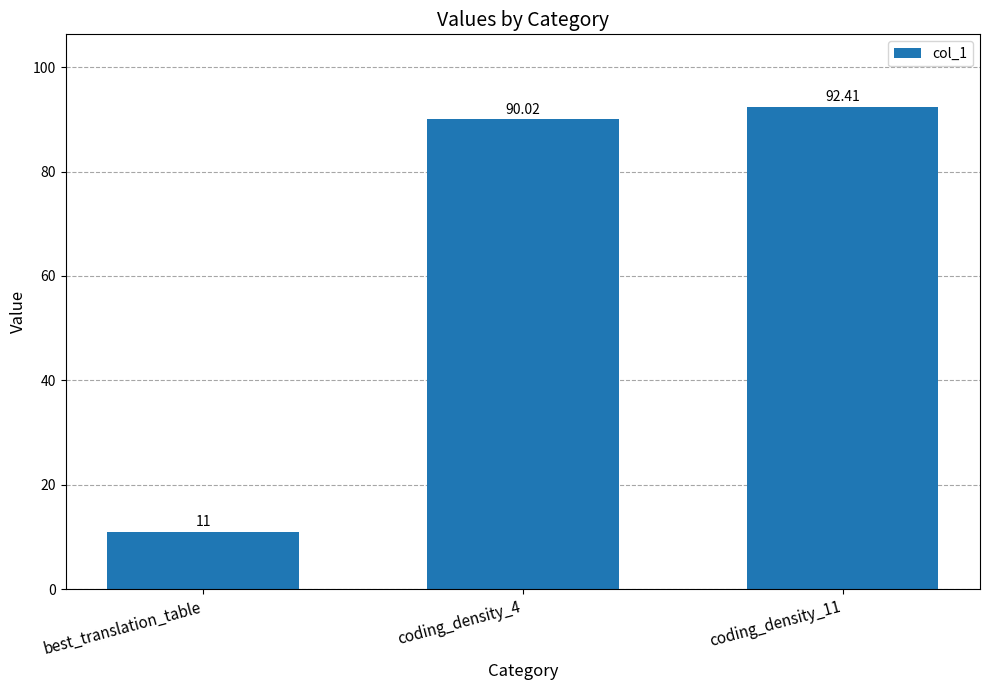

The value at coding_density_11 is 36.0. True or false?

False